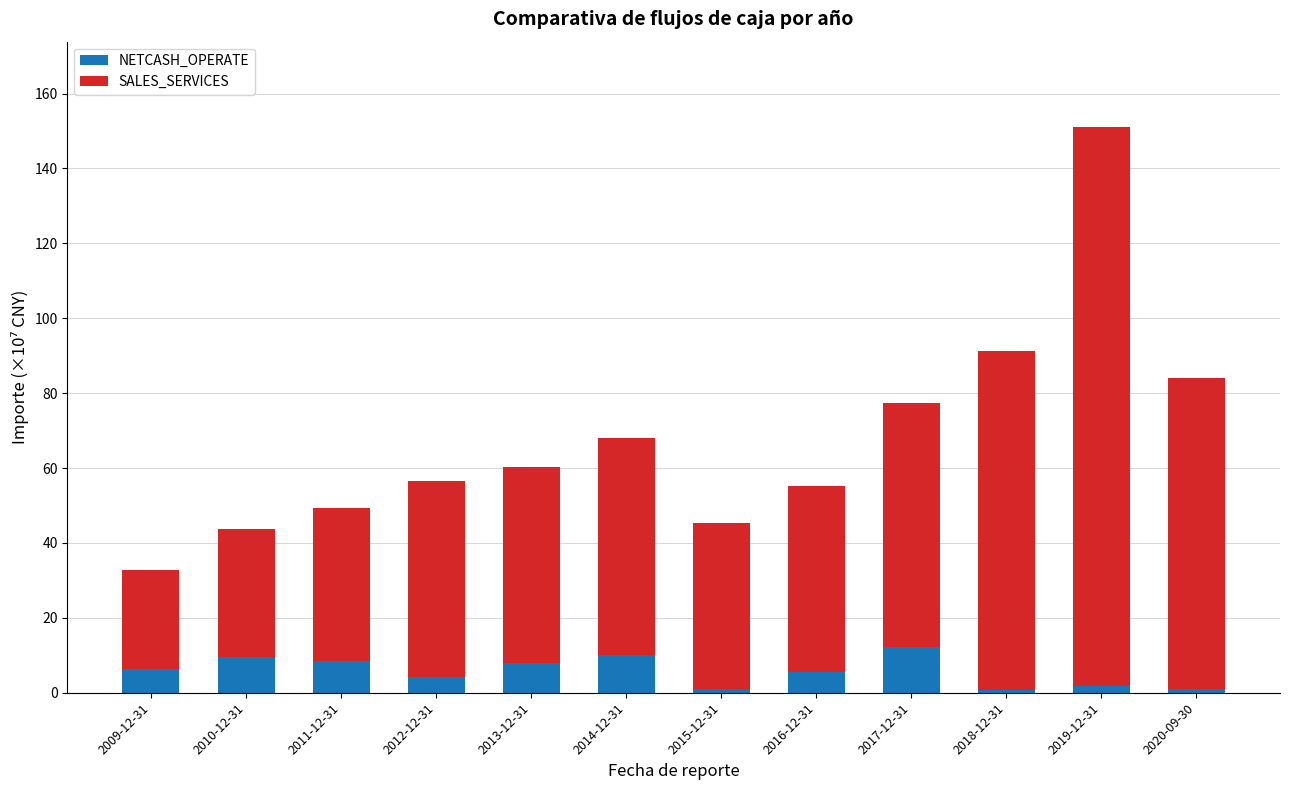

True or false: NETCASH_OPERATE has a value of 18.4 at 2017-12-31.

False